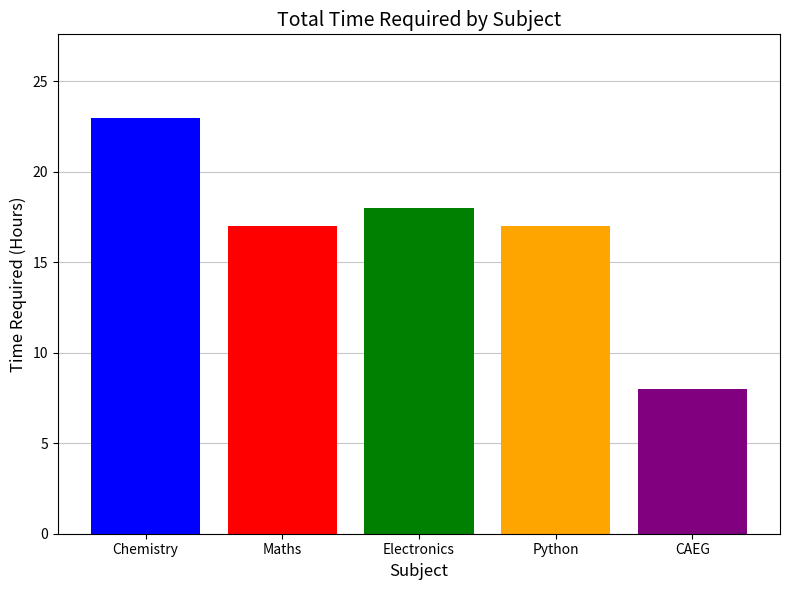

What is the spread (max minus min) of values at Electronics?

15